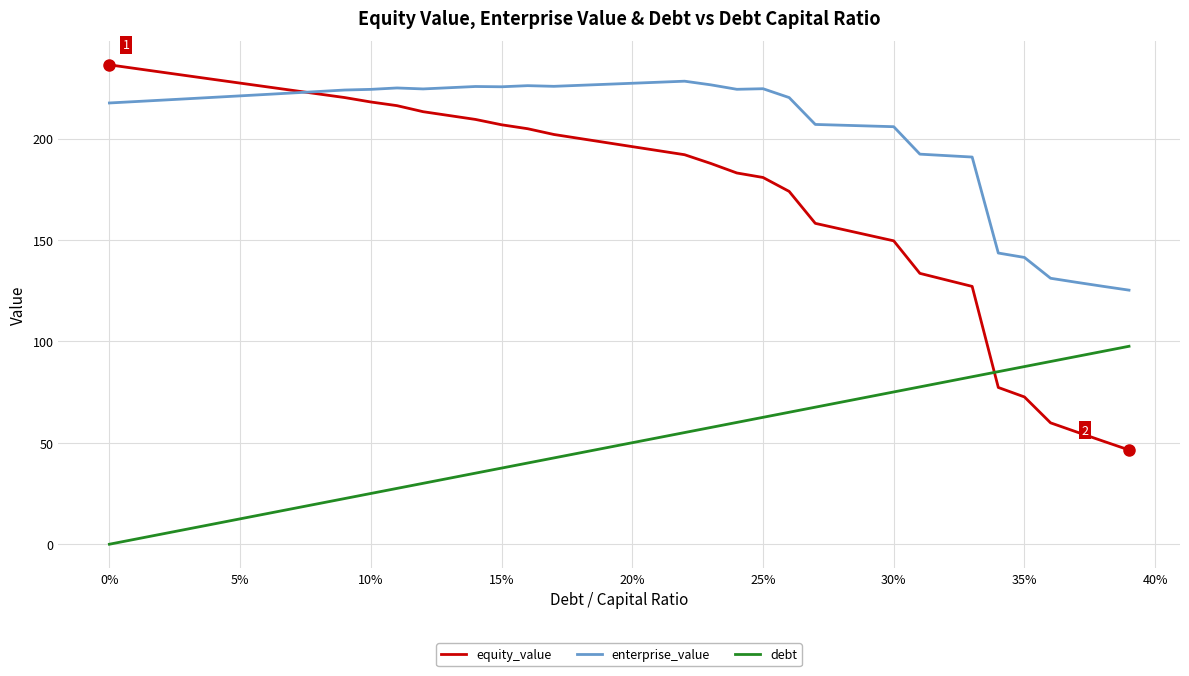

True or false: enterprise_value has more than 2 interior local peaks.

True